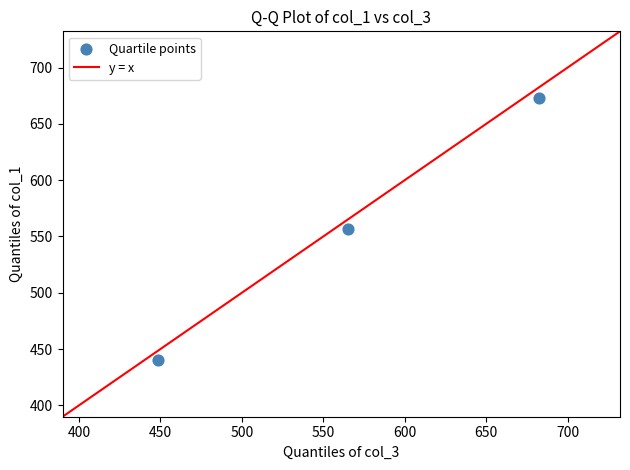

What is the average Y value?

556.5